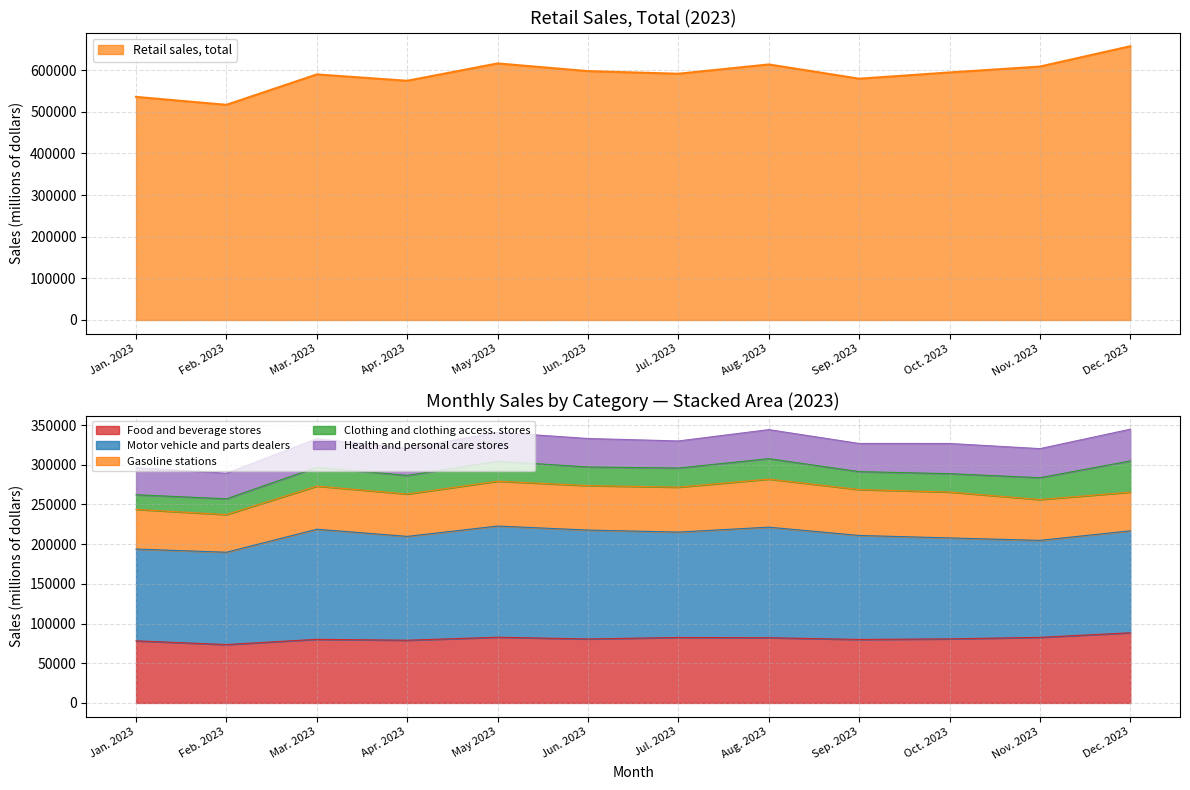

The value of Food and beverage stores at Jan. 2023 is 102499. True or false?

False